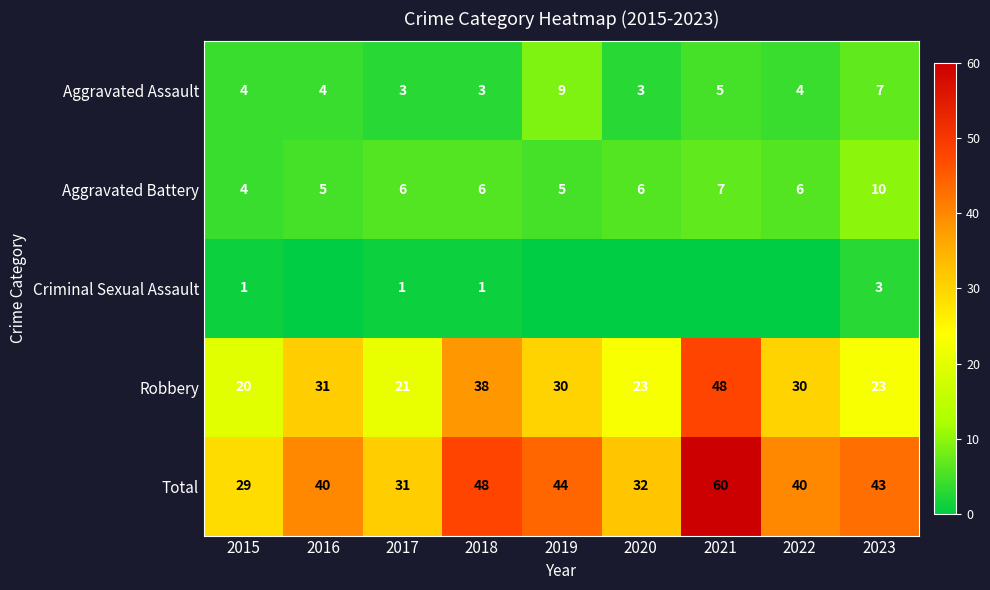

Which has a higher value, 2018 or 2019?

2019